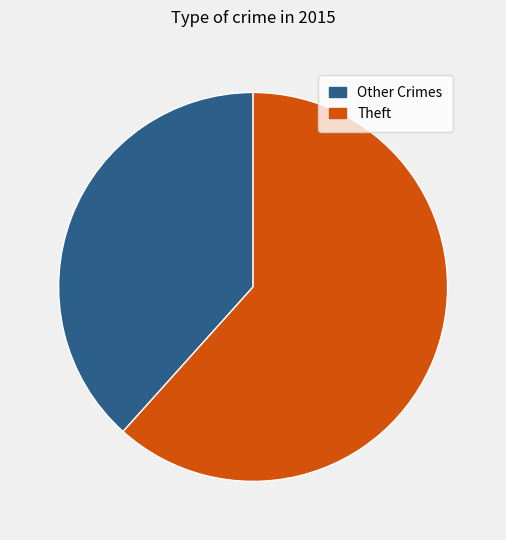

Which slice represents more than half of the pie?

Theft